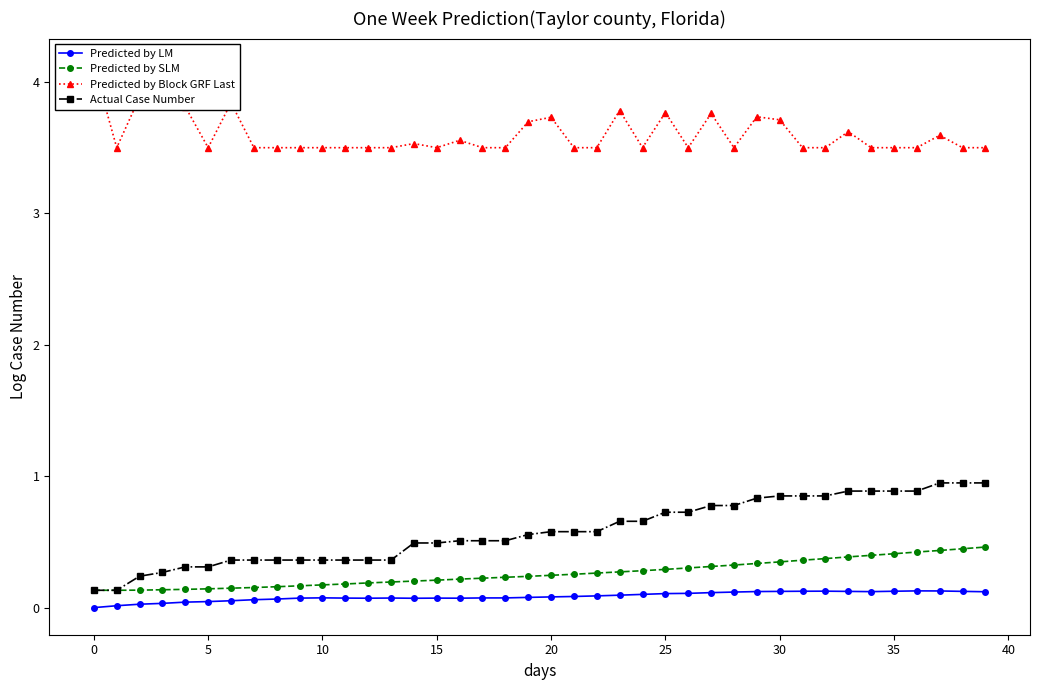

Between 14 and 18, which series saw the biggest shift?

Predicted by Block GRF Last